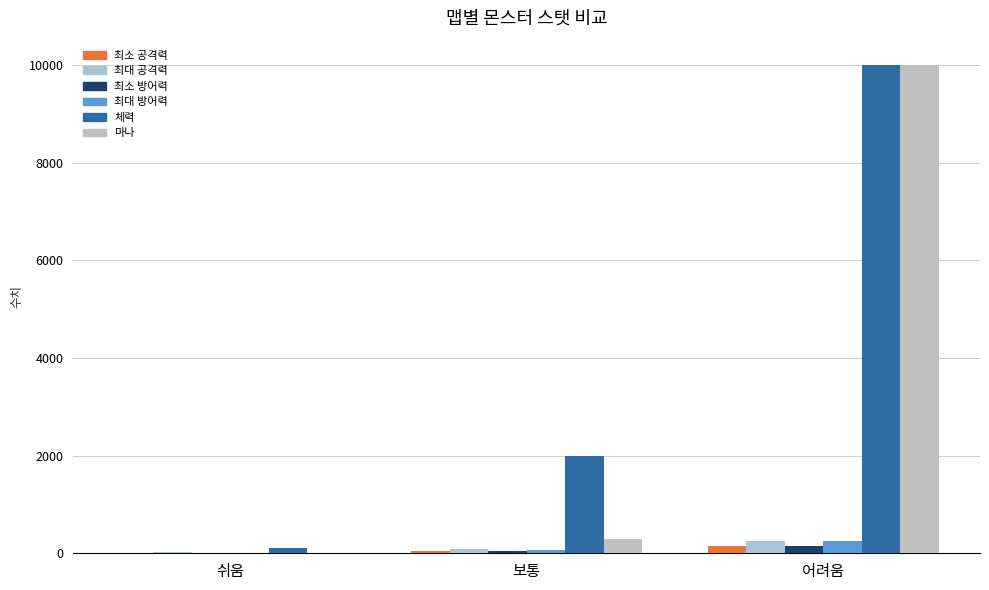

Is the value of 최대 공격력 at 보통 greater than the value of 최소 공격력 at 어려움?

No